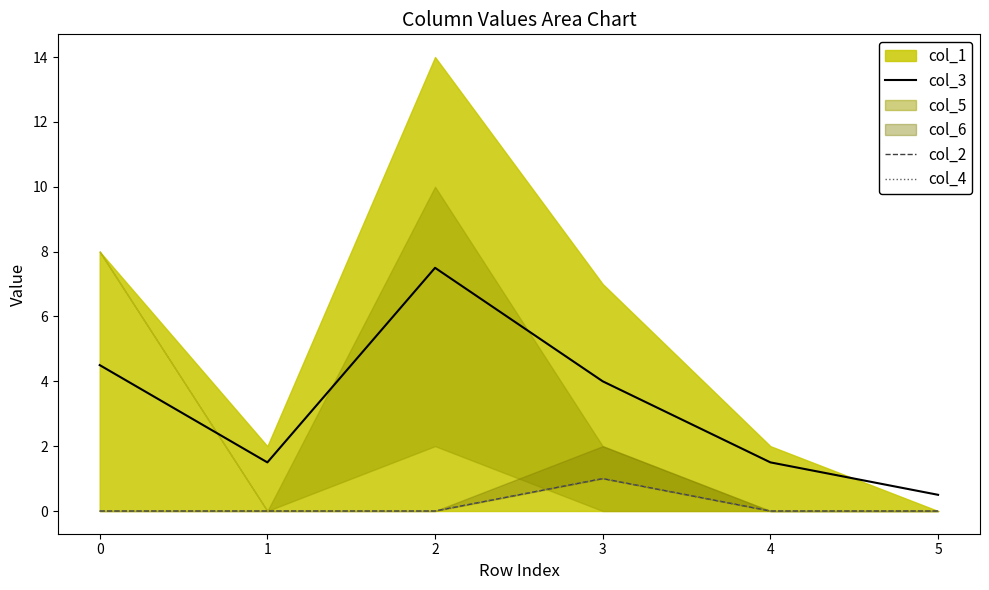

True or false: col_4 and col_2 intersect in this chart.

False